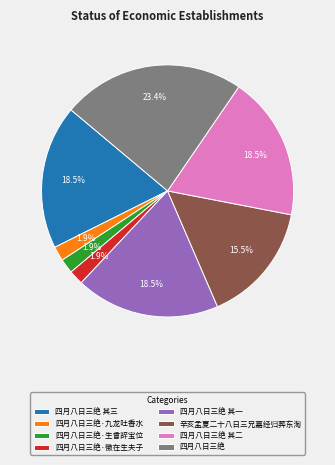

Which category has the biggest portion of the pie?

四月八日三绝